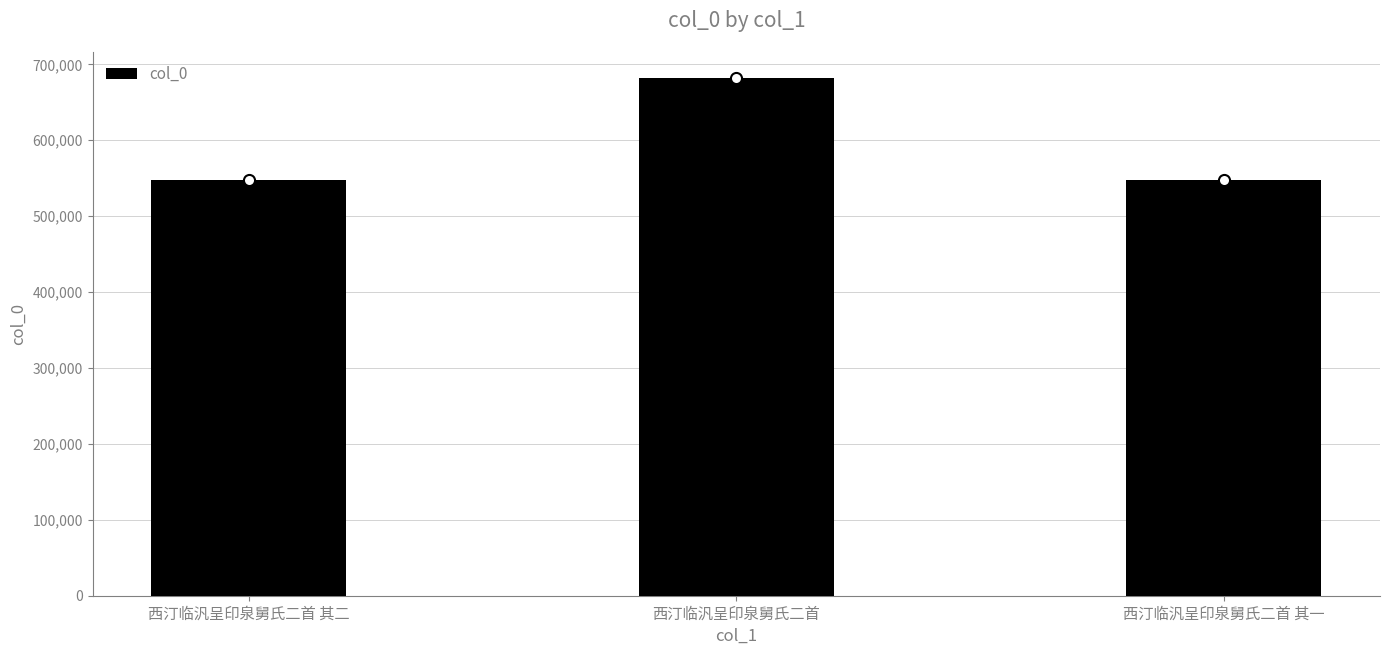

Reading right to left, what are all the values shown in this chart?

547418	682167	547419